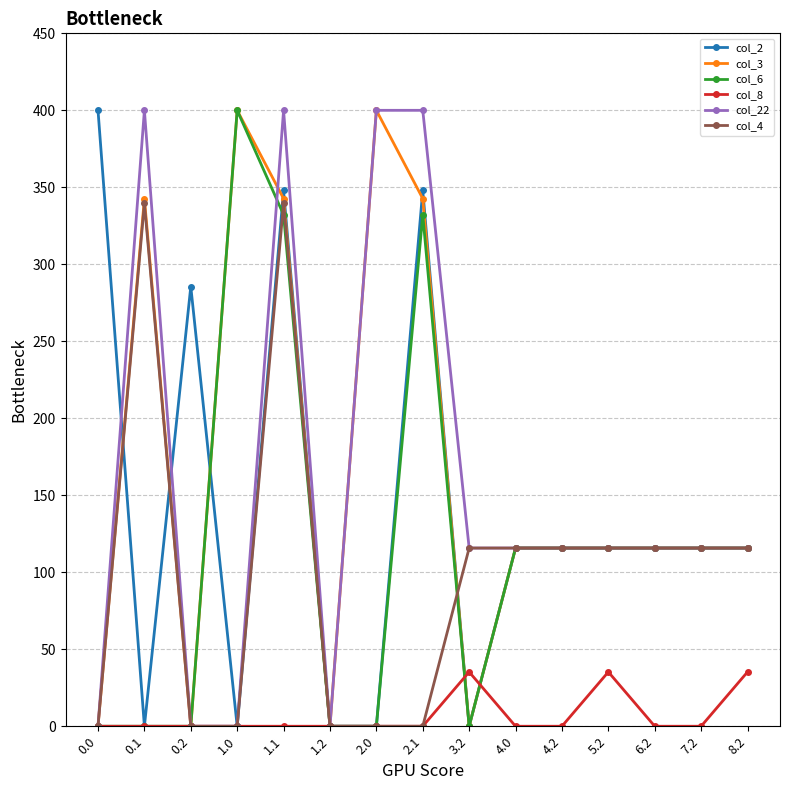

Reading left to right, extract all data points from this chart.

col_2: 400.0	0.0	285.5	0.0	347.9	0.0	0.0	347.9	0.0	115.7	115.7	115.7	115.7	115.7	115.7
col_3: 0.0	342.7	0.0	400.0	342.7	0.0	400.0	342.7	0.0	115.7	115.7	115.7	115.7	115.7	115.7
col_6: 0.0	0.0	0.0	400.0	332.2	0.0	0.0	332.2	0.0	115.7	115.7	115.7	115.7	115.7	115.7
col_8: 0.0	0.0	0.0	0.0	0.0	0.0	0.0	0.0	35.3	0.0	0.0	35.3	0.0	0.0	35.3
col_22: 0.0	400.0	0.0	0.0	400.0	0.0	400.0	400.0	115.7	115.7	115.7	115.7	115.7	115.7	115.7
col_4: 0.0	339.6	0.0	0.0	339.6	0.0	0.0	0.0	115.7	115.7	115.7	115.7	115.7	115.7	115.7